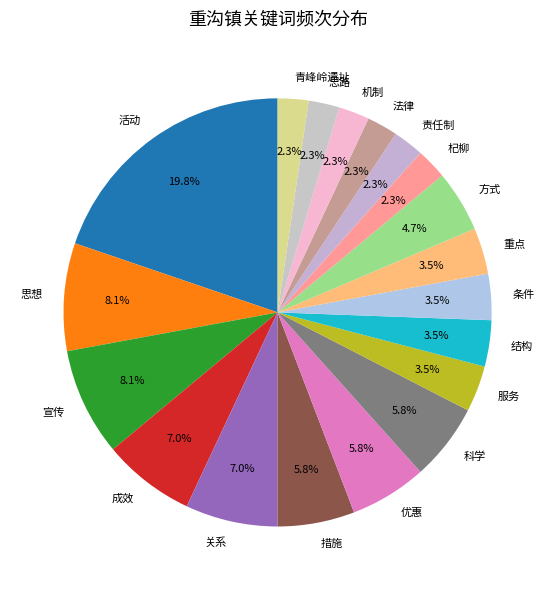

True or false: 科学 accounts for 6% of the total.

True